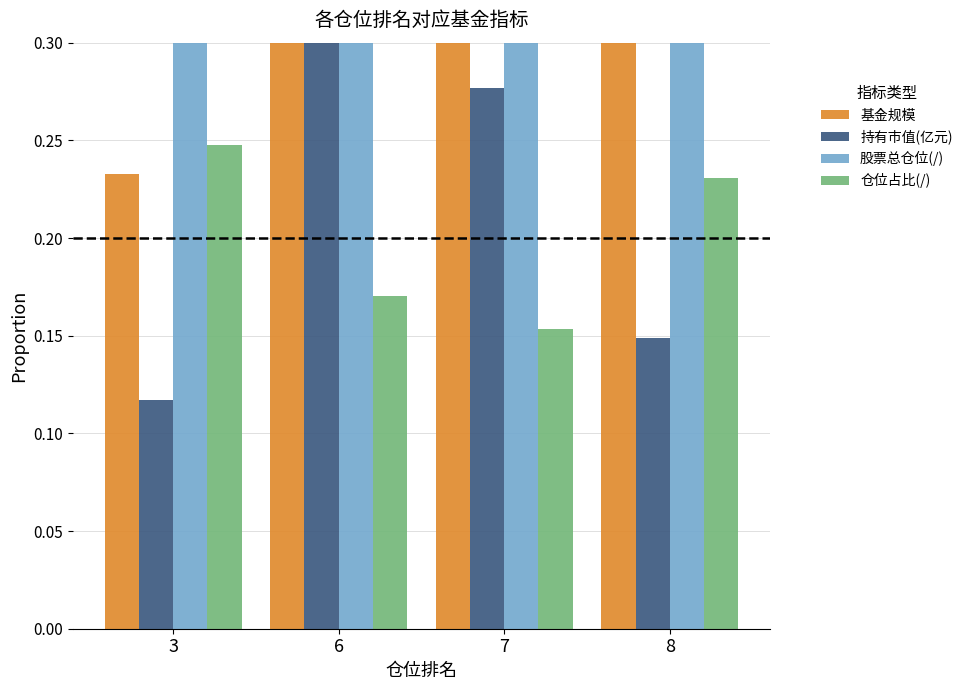

The 基金规模 series shows 0.3 at 8. True or false?

True